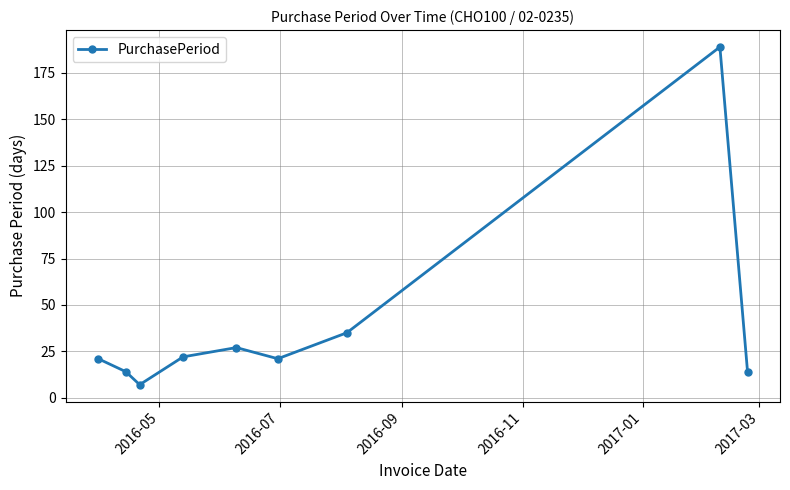

What is the greatest value displayed?

189